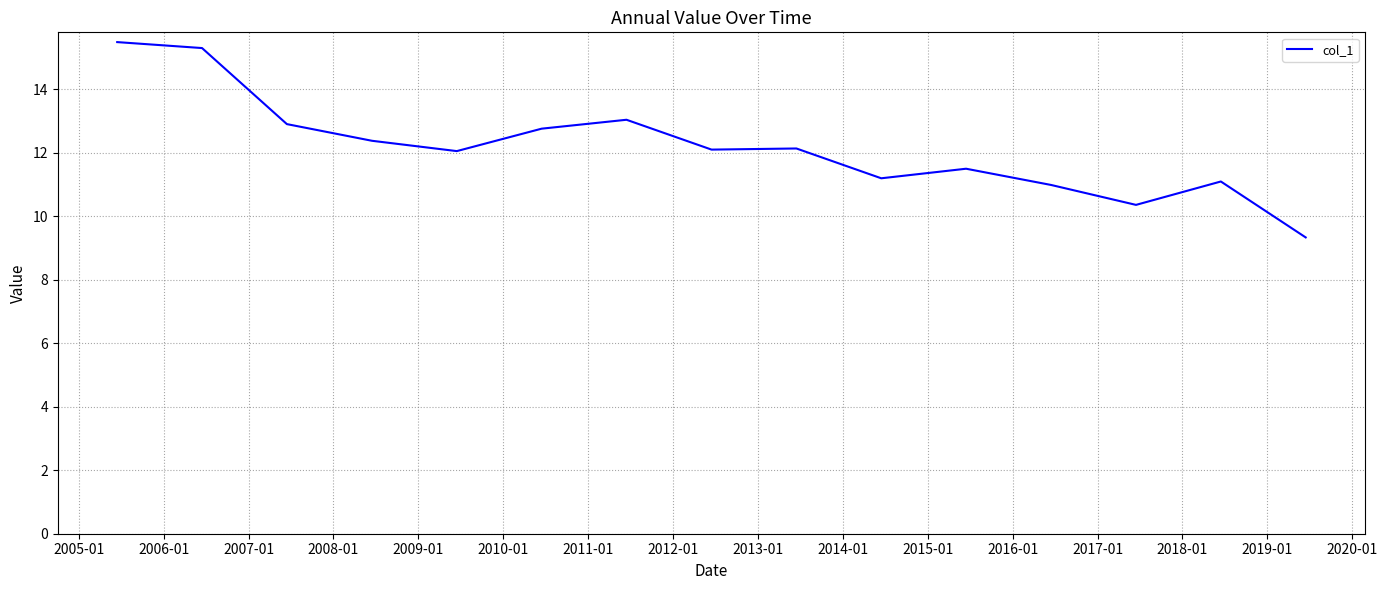

Reading left to right, what are all the values shown in this chart?

15.5	15.3	12.9	12.4	12.1	12.8	13.0	12.1	12.1	11.2	11.5	11.0	10.4	11.1	9.3